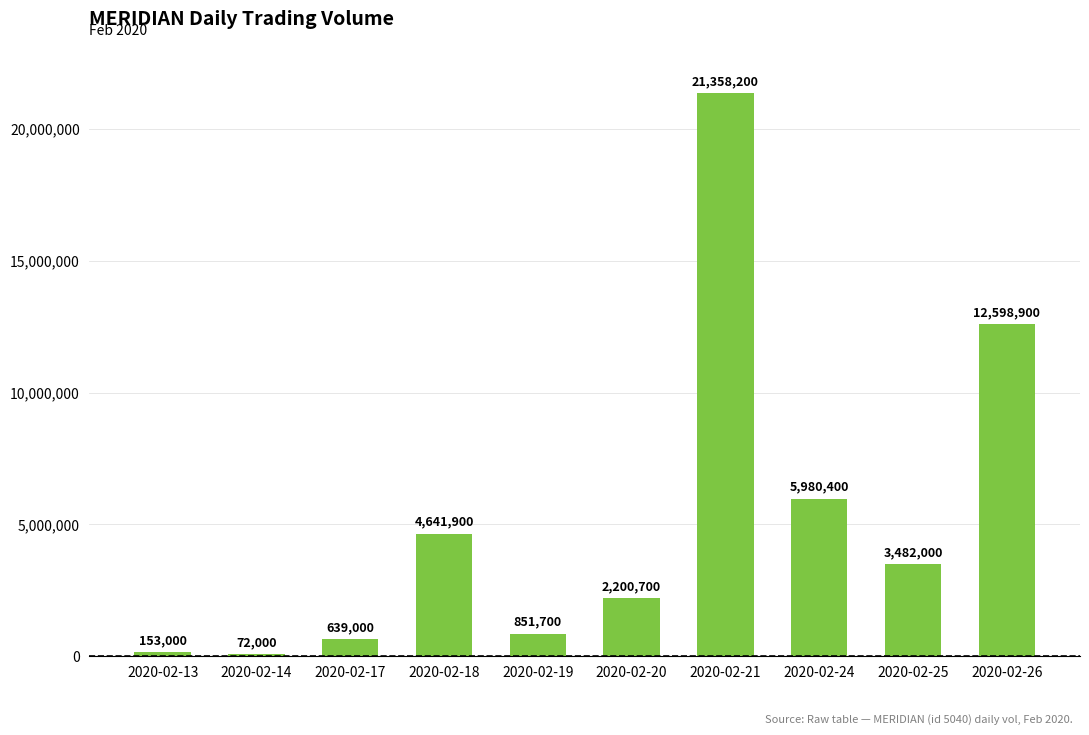

What is the sum of all values?

51977800